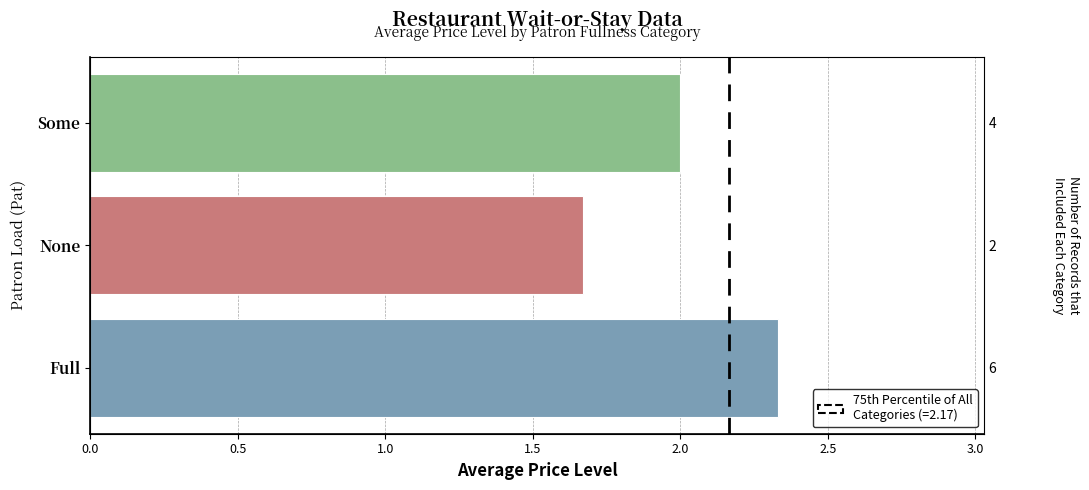

True or false: the data shows 1.0 at 1.0.

False